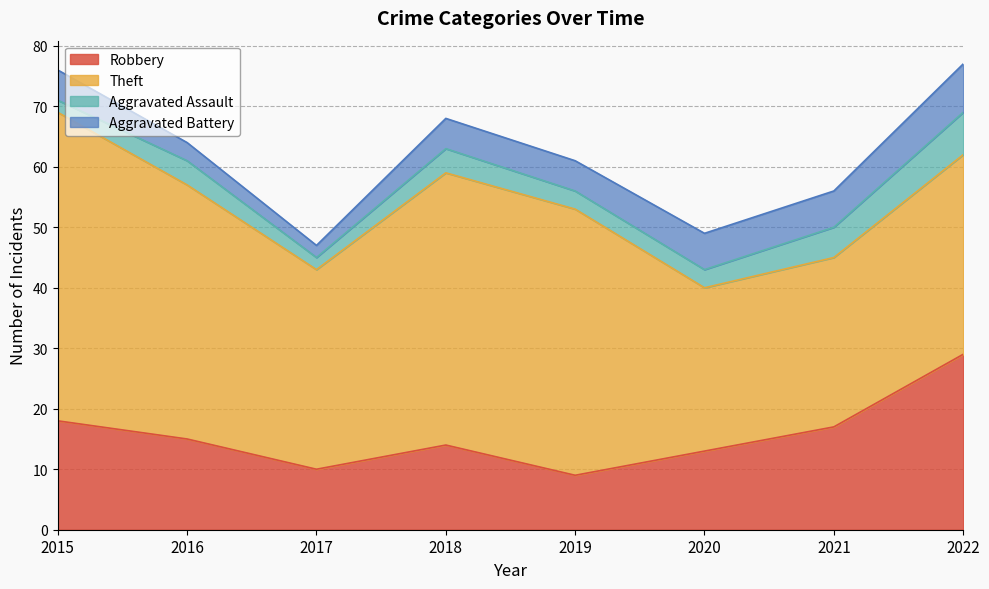

Reading left to right, what are all the values shown in this chart?

Robbery: 18	15	10	14	9	13	17	29
Theft: 51	42	33	45	44	27	28	33
Aggravated Assault: 2	4	2	4	3	3	5	7
Aggravated Battery: 5	3	2	5	5	6	6	8